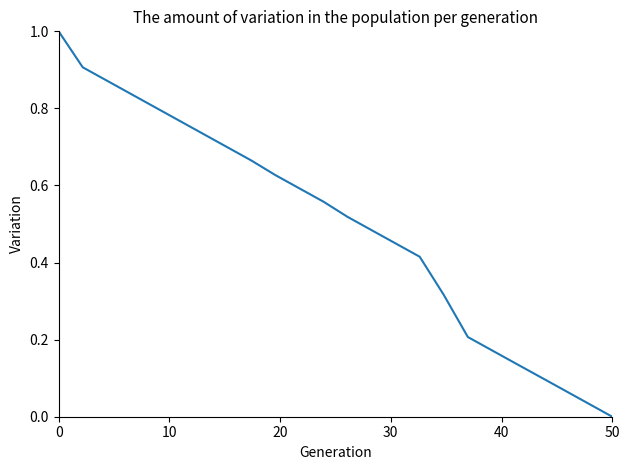

What is the difference between the maximum and minimum values?

1.0